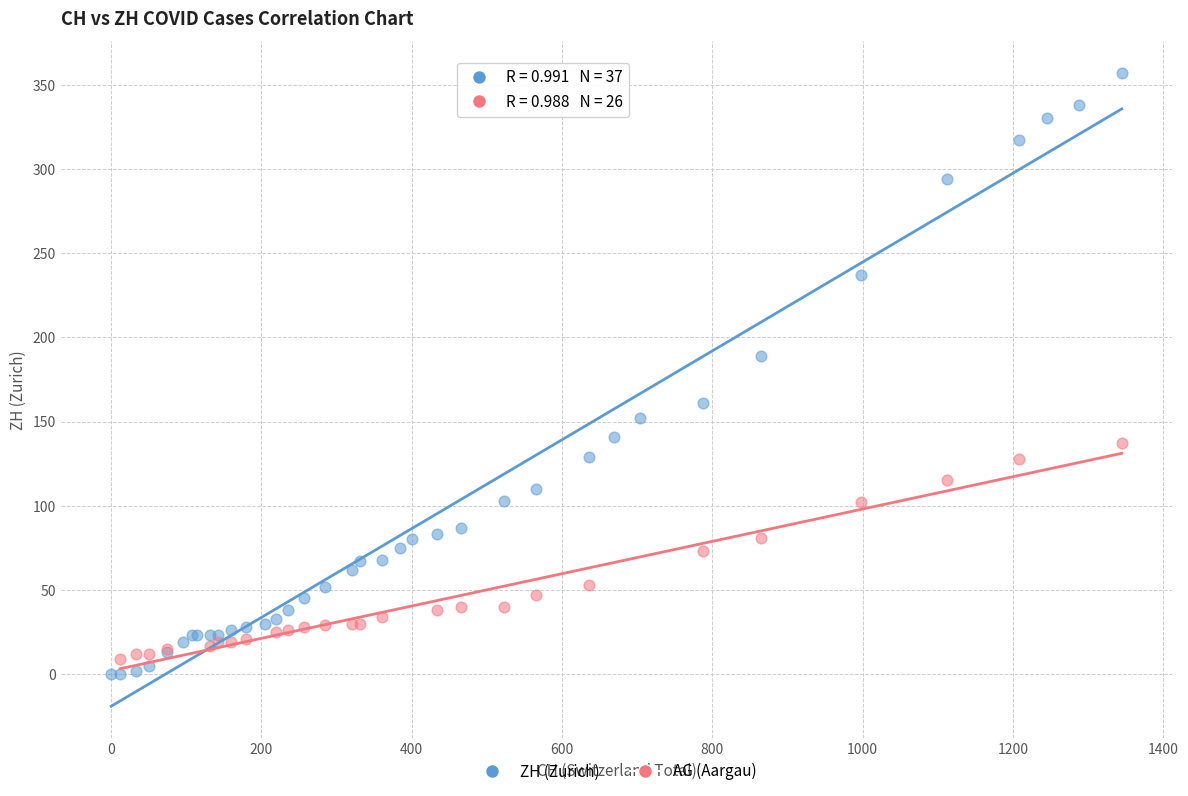

Which series has the largest Y range (max minus min)?

ZH (Zurich)